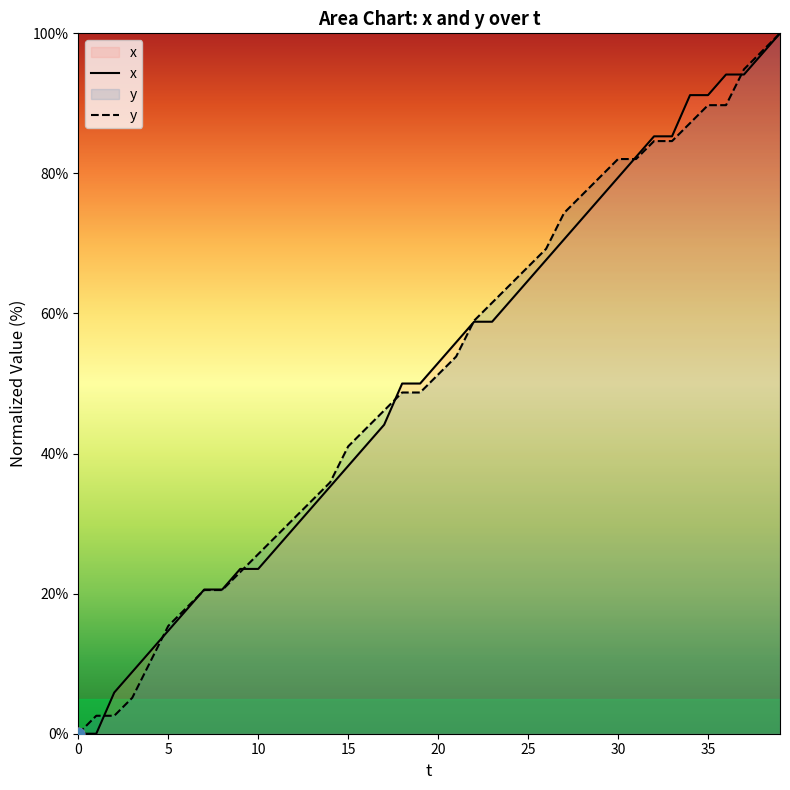

Is the value of x at 27 greater than the value of y at 33?

No